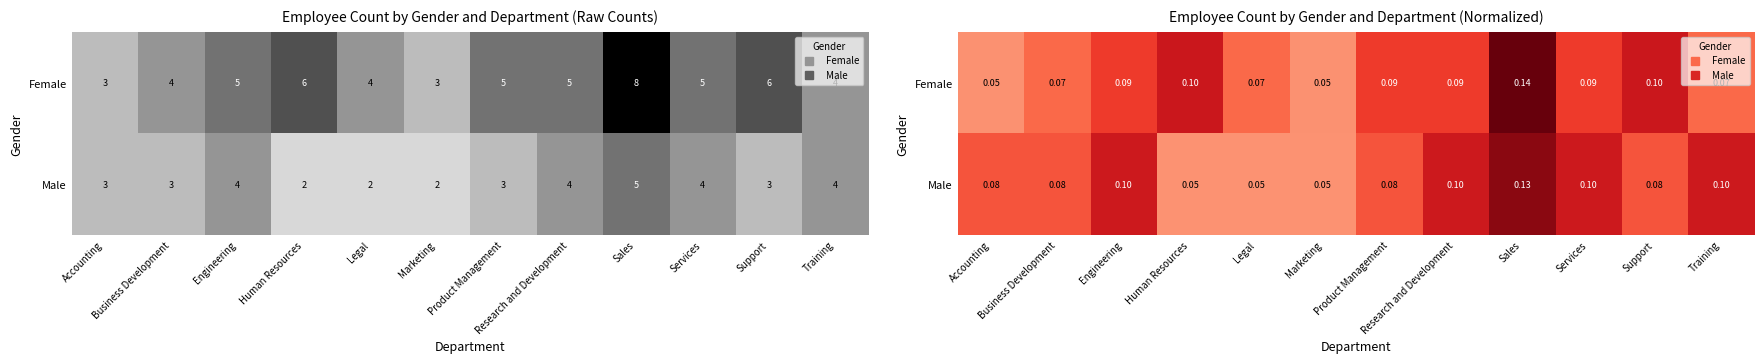

What is the difference between the maximum and minimum values in the Female series?

0.1